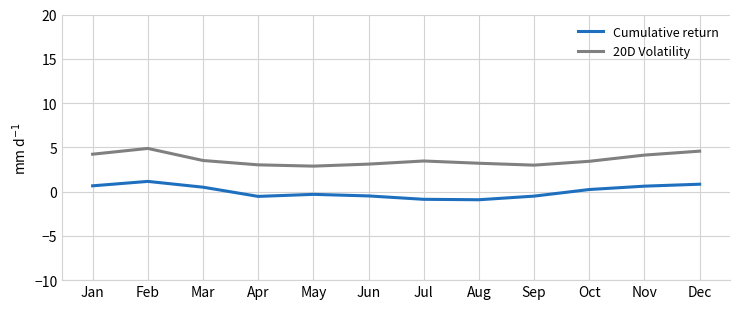

True or false: 20D Volatility has a value of 5.8 at Jul.

False